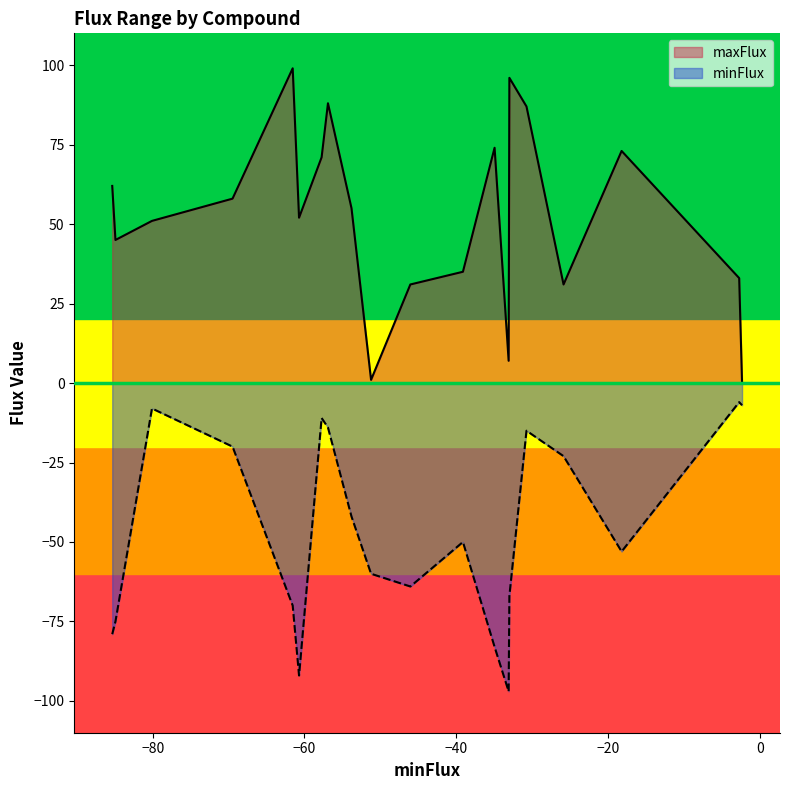

True or false: maxFlux and minFlux cross at least once.

False